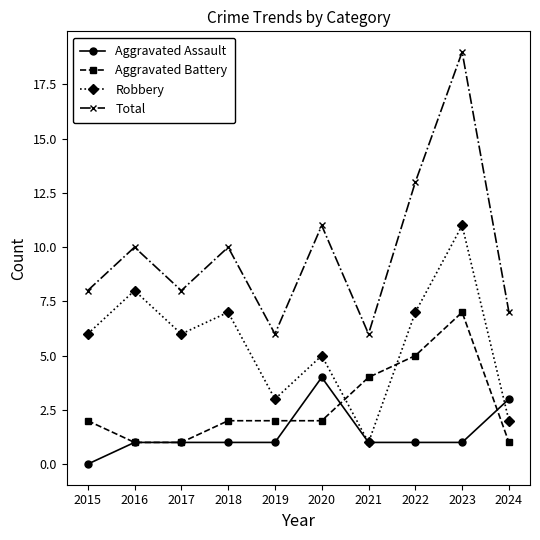

What is the approximate value of Total at 2024?

7